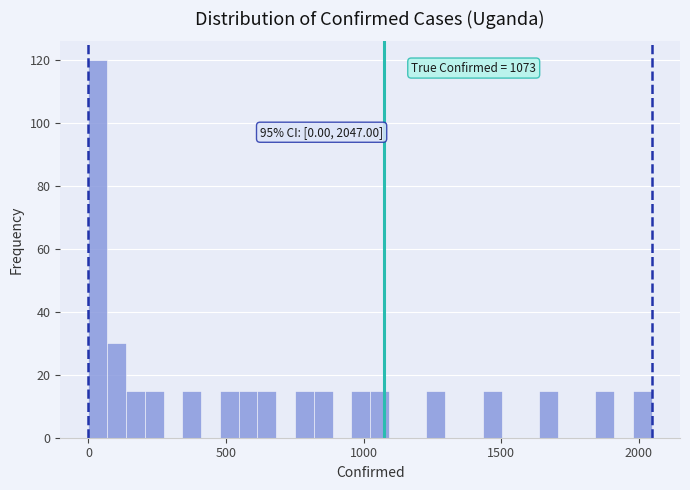

Read against the x-axis, roughly where is the centre of the tallest bar?

50